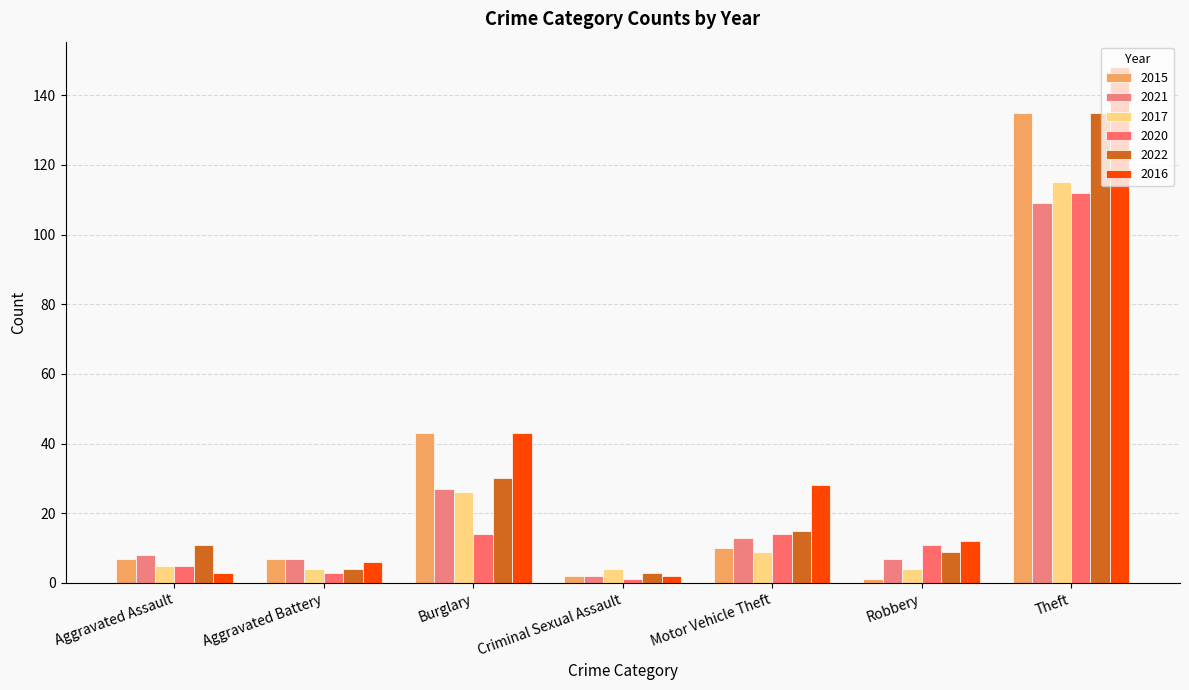

How many categories are shown in the chart?

7